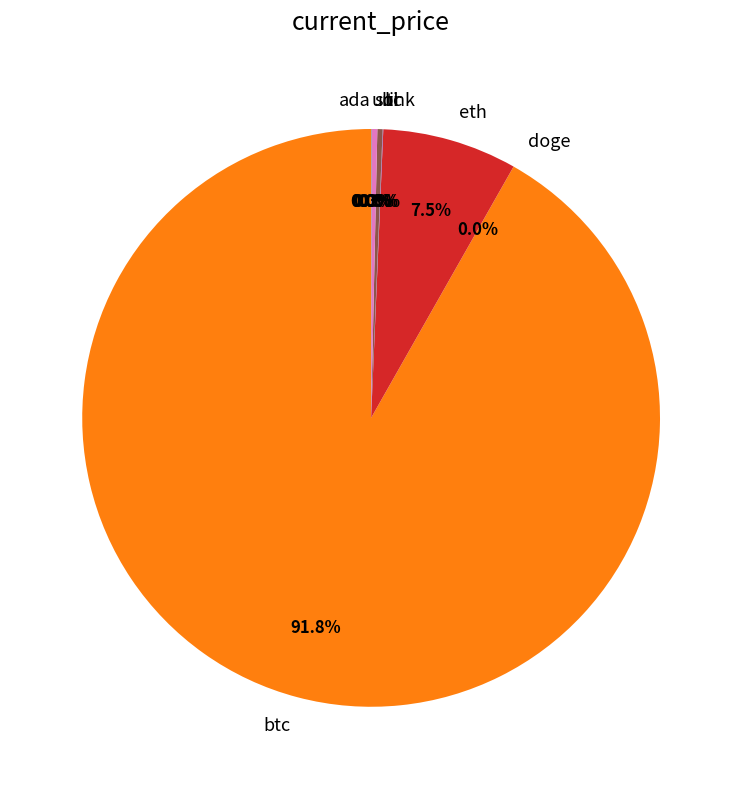

Which category accounts for the majority?

btc